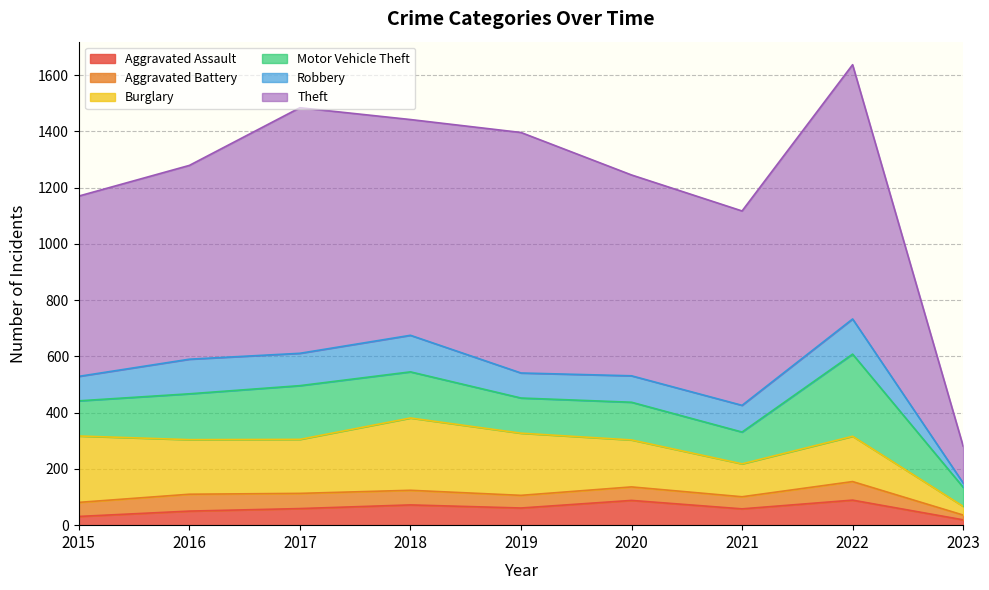

List the series in order of their peak value, highest first.

Theft, Motor Vehicle Theft, Burglary, Robbery, Aggravated Assault, Aggravated Battery